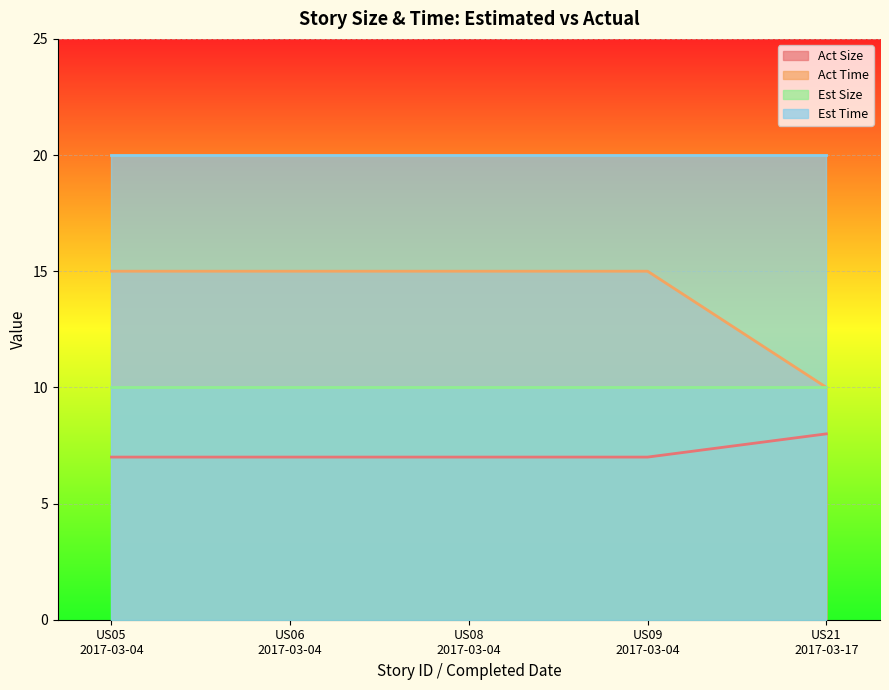

List the series in order of their overall mean, lowest first.

Act Size, Est Size, Act Time, Est Time